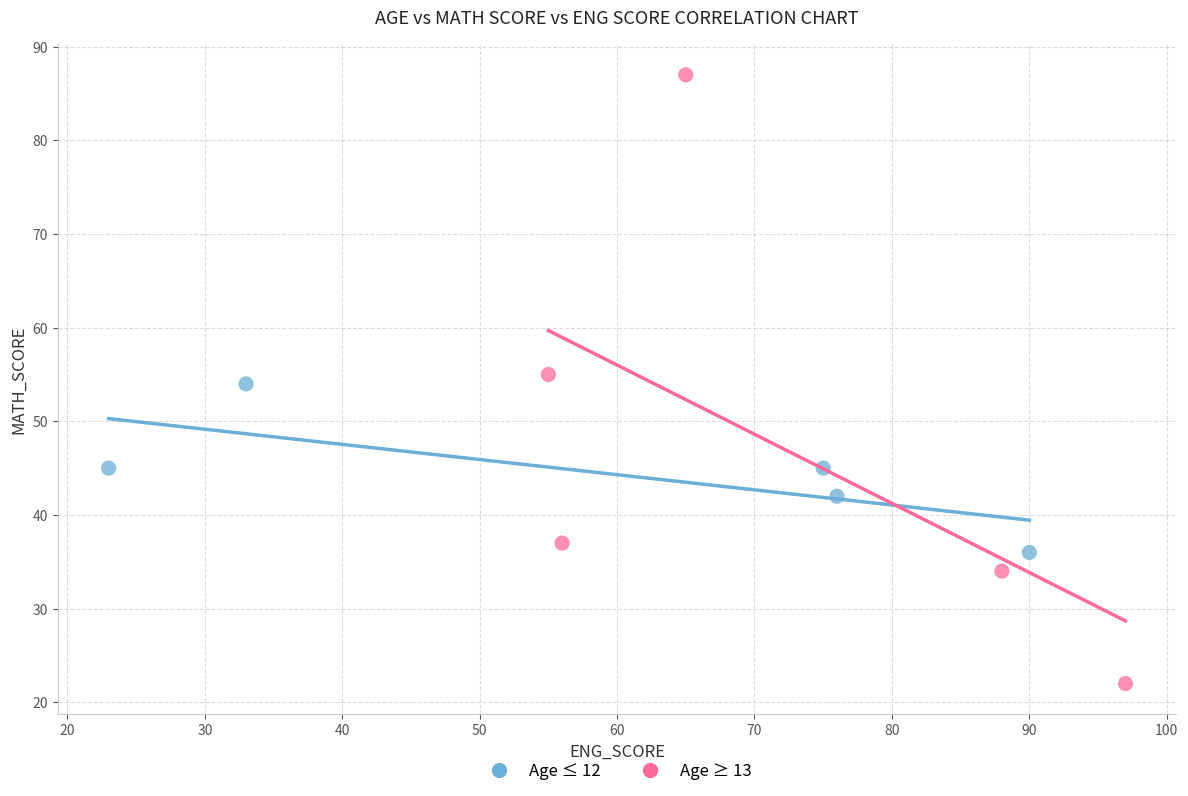

Which series has the widest spread of Y values?

Age ≥ 13